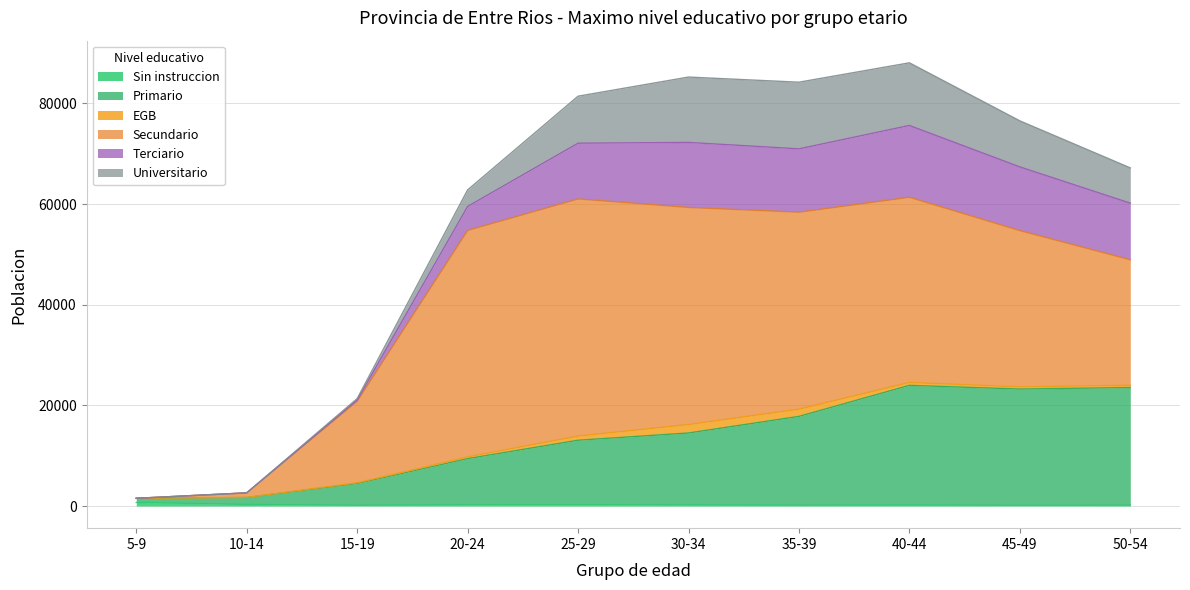

Rank the categories by Sin instruccion value from lowest to highest.

45-49, 15-19, 35-39, 50-54, 40-44, 30-34, 20-24, 25-29, 10-14, 5-9